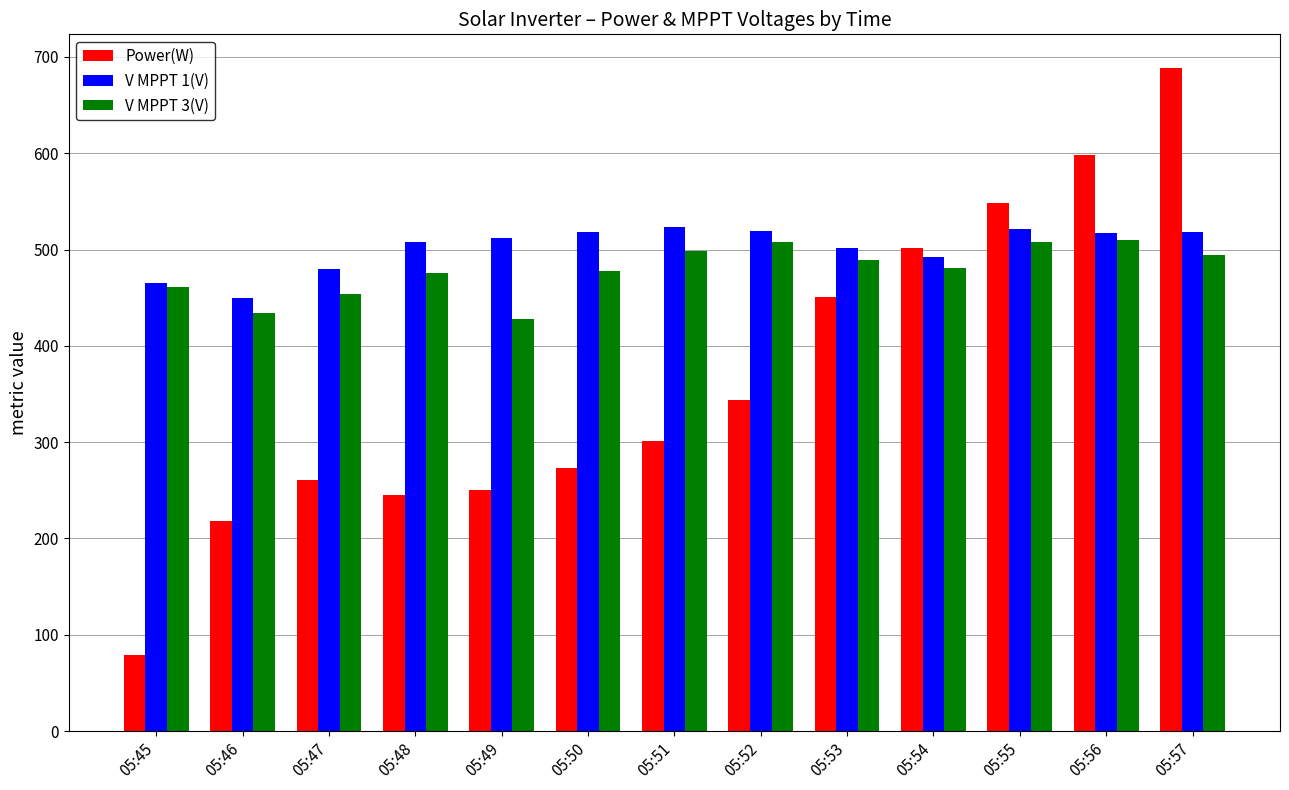

True or false: V MPPT 1(V) has a value of 763.7 at 05:52.

False